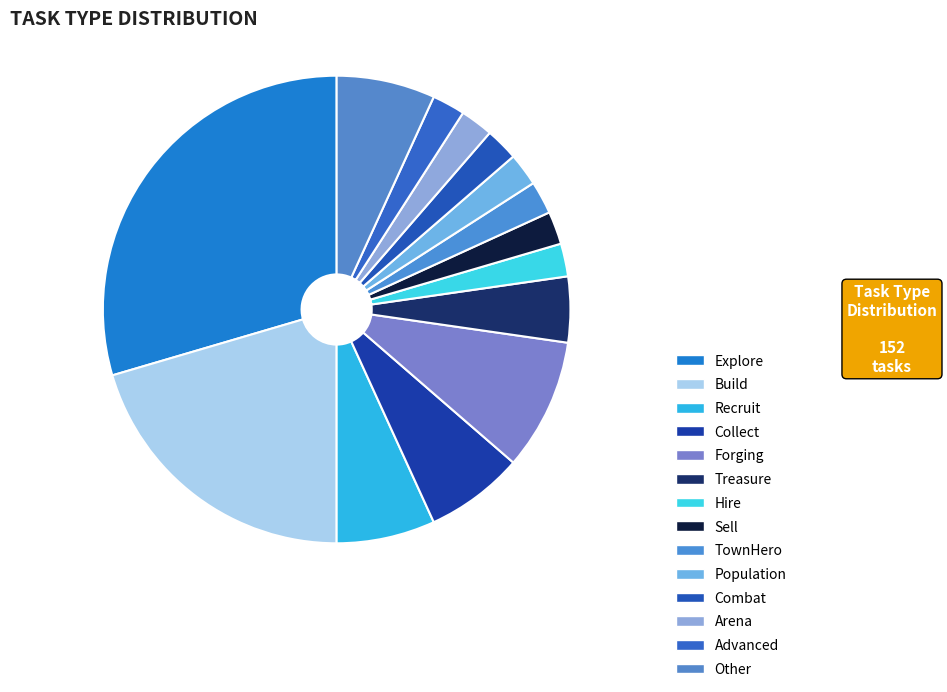

Is TownHero the majority of the pie?

No